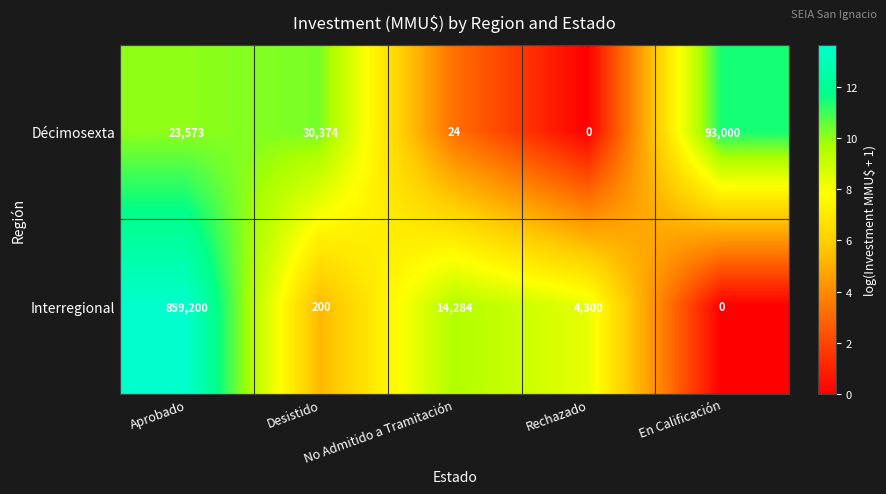

List the series in order of their overall mean, lowest first.

Décimosexta, Interregional